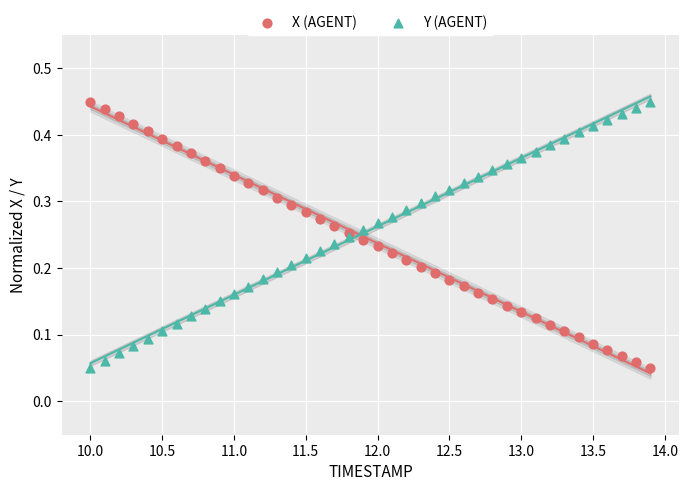

What is the X range (max minus min) for the scatter plot?

3.9